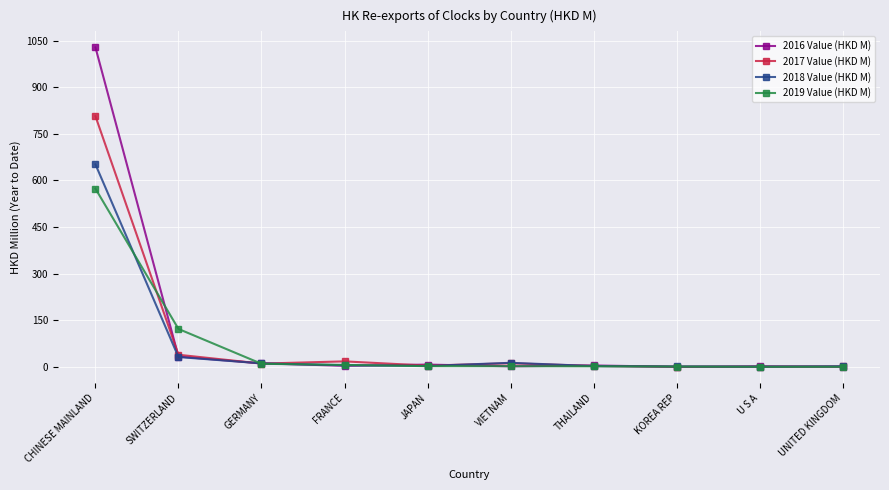

What is the value of the 2017 Value (HKD M) point at the 5th from the left?

4.3